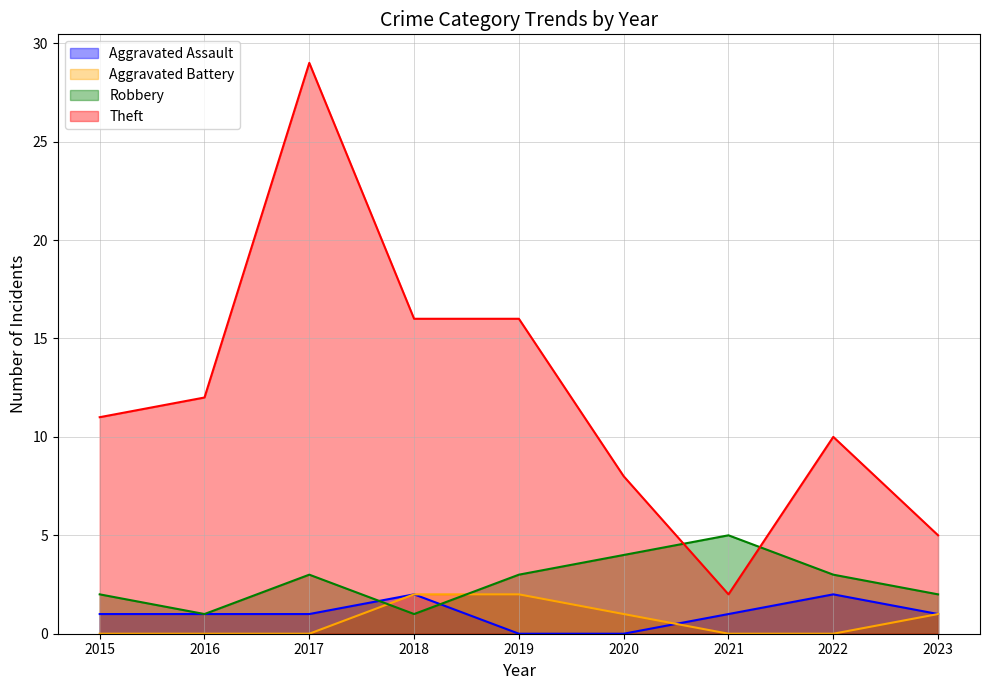

How many Aggravated Battery values are between 0 and 1?

7